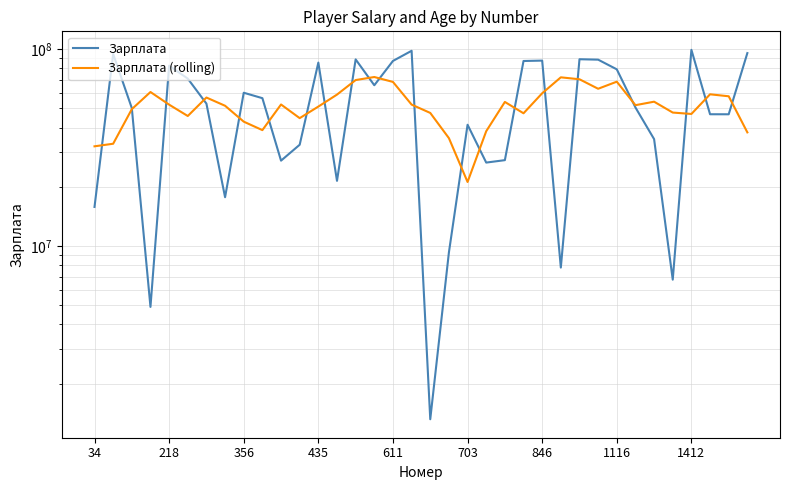

Which series changed the most between 14 and 27?

Зарплата (rolling)